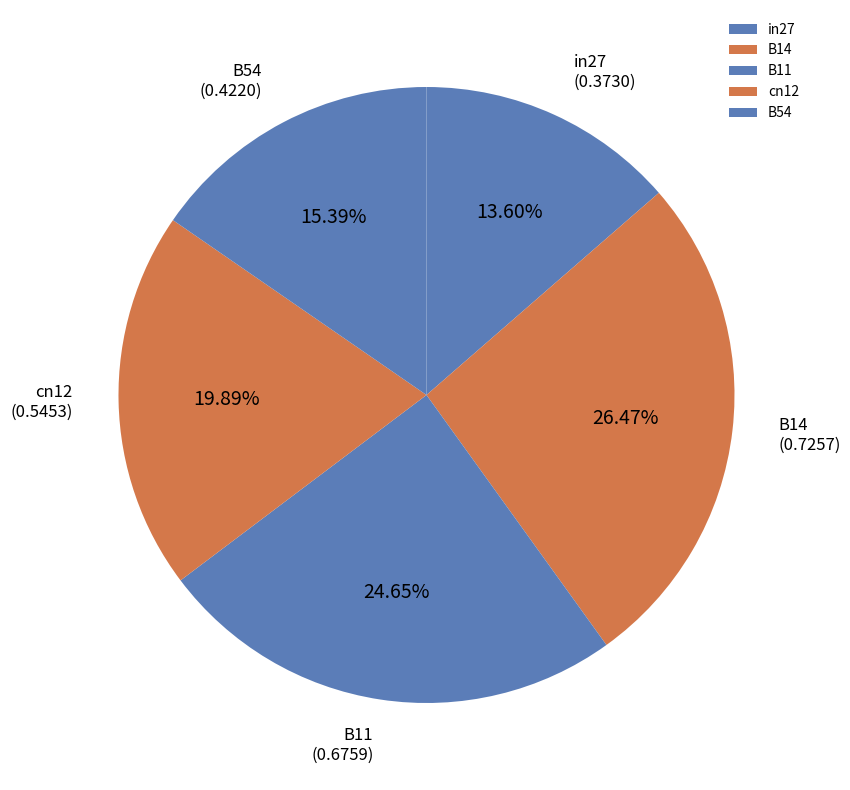

Does in27 account for over 50% of the chart?

No